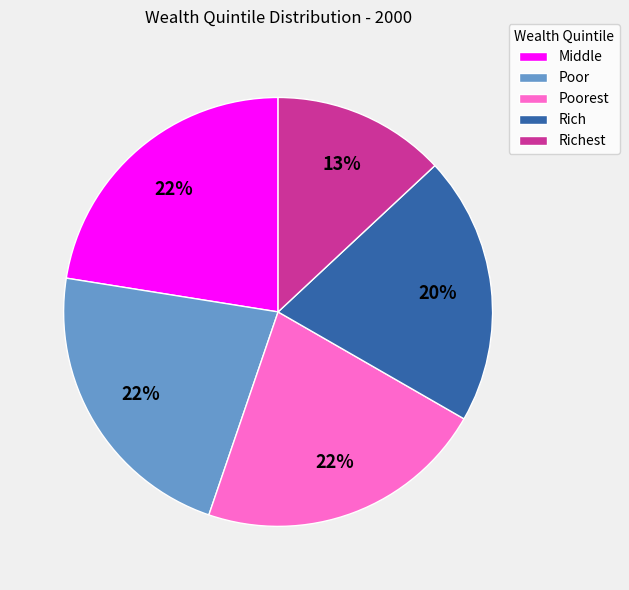

The Poorest slice represents 22% of the pie. True or false?

True